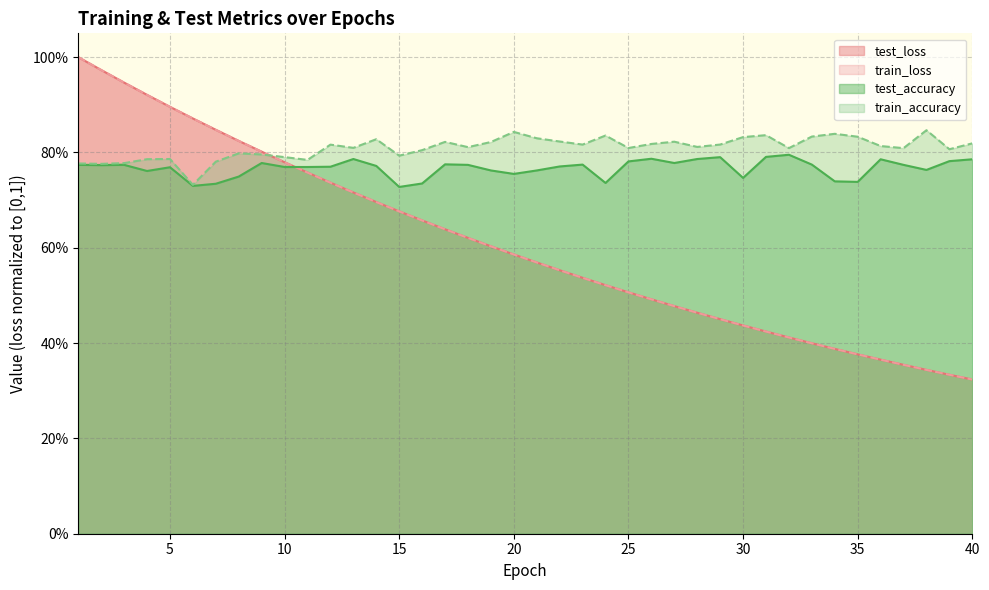

What is the highest value of the test_accuracy series?

0.8